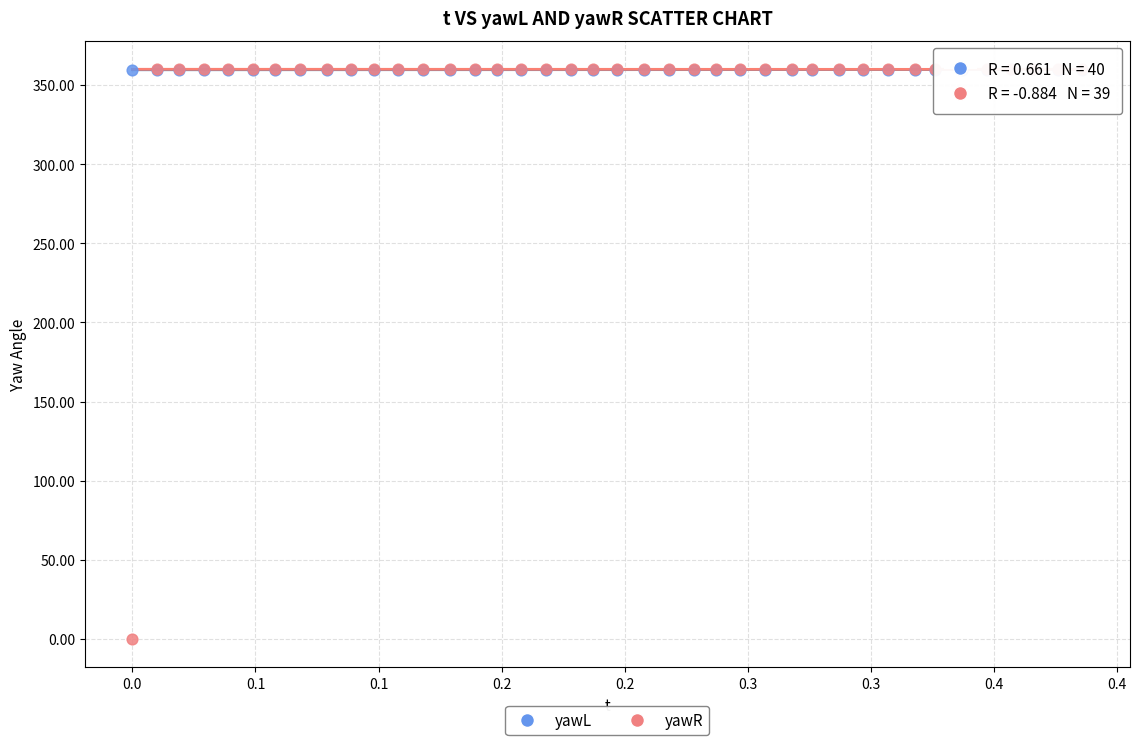

Which series reaches the minimum Y coordinate?

yawR